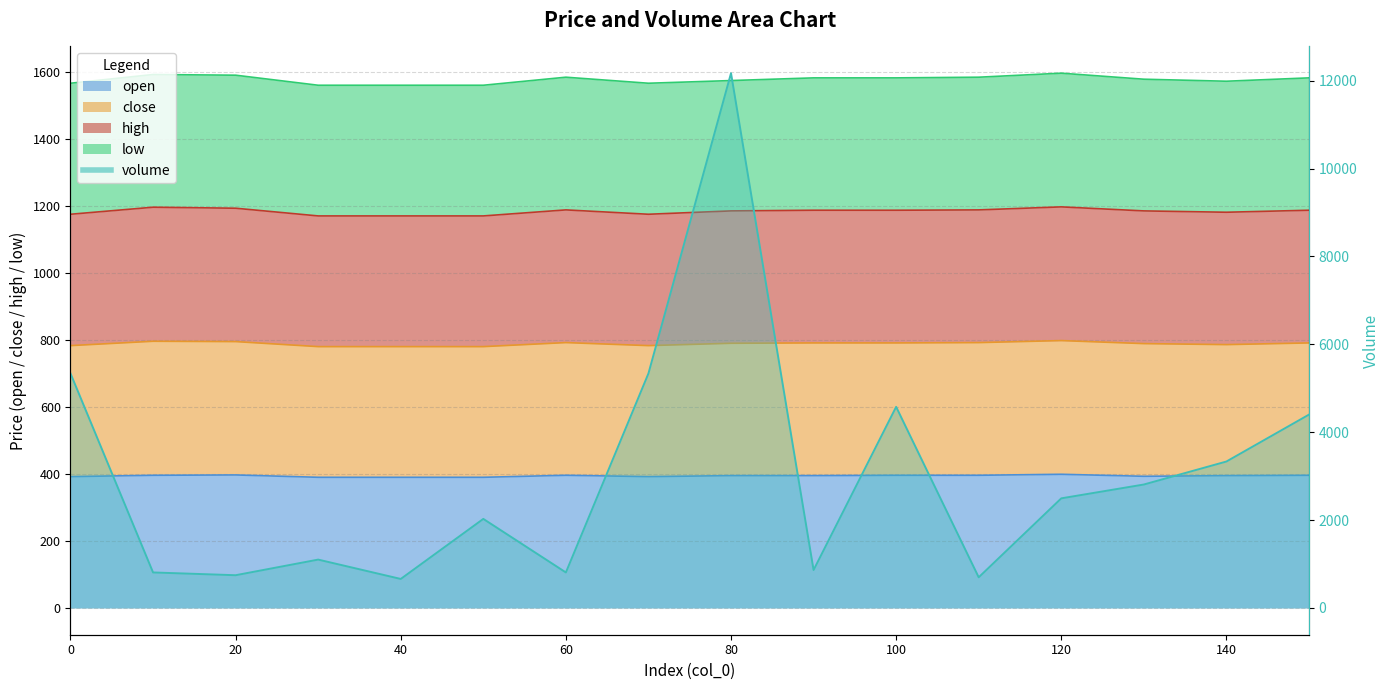

True or false: open and high cross at least once.

False